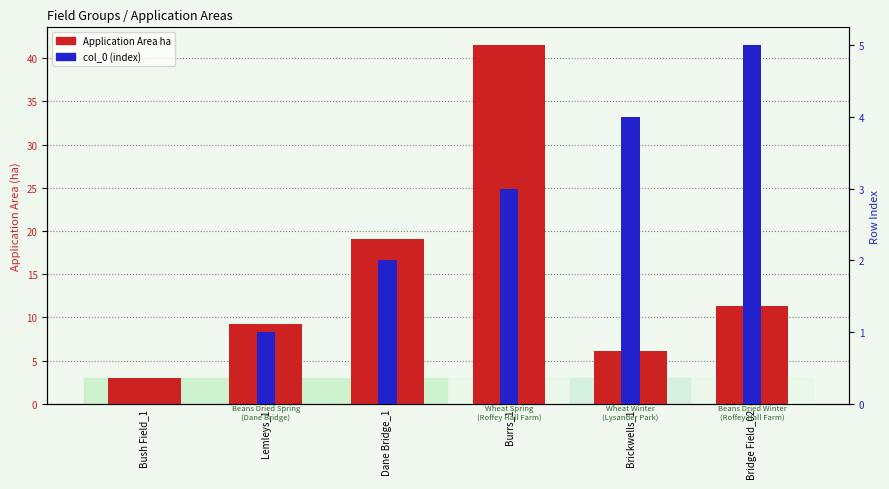

How many positive values does the col_0 (index) series have?

5